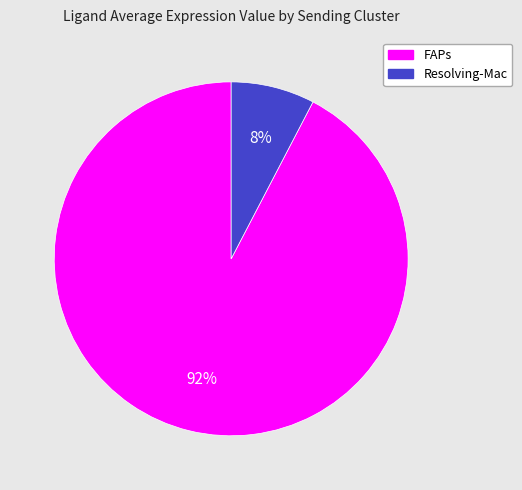

Which category has the smallest portion of the pie?

Resolving-Mac